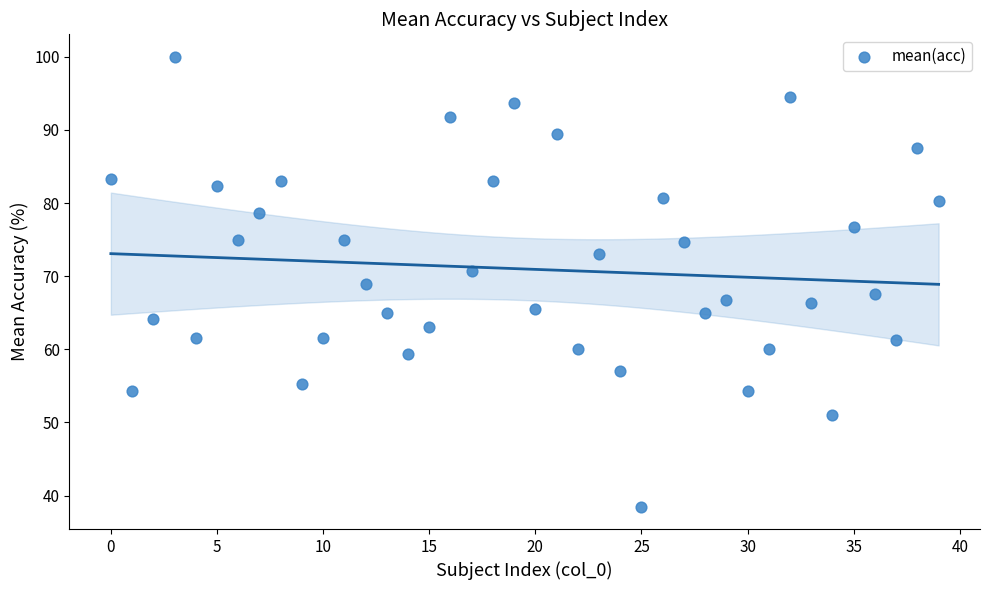

What is the range of Y values (max minus min)?

61.5